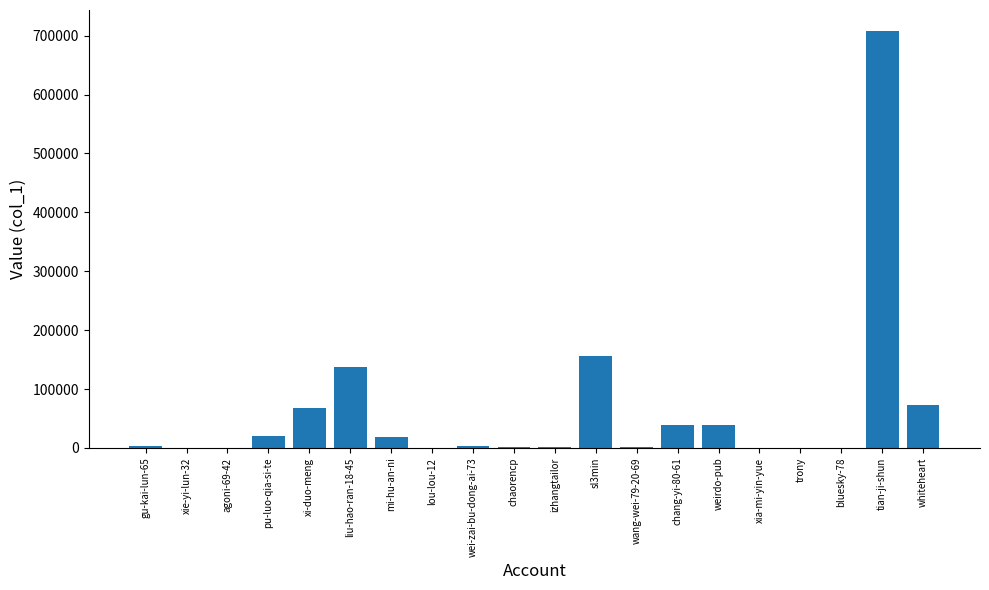

How many categories are shown in the chart?

20